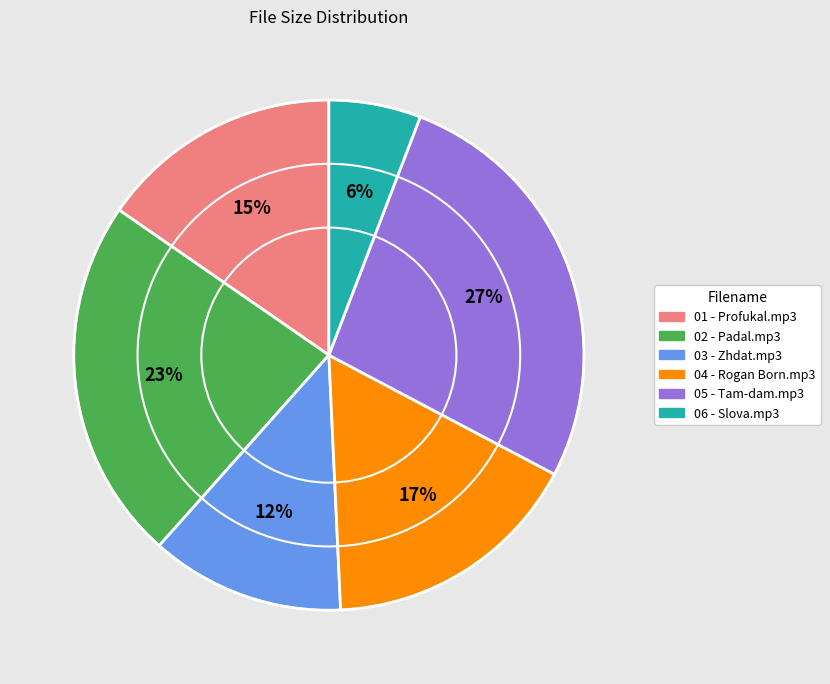

Is there any slice that represents more than half of the pie?

No